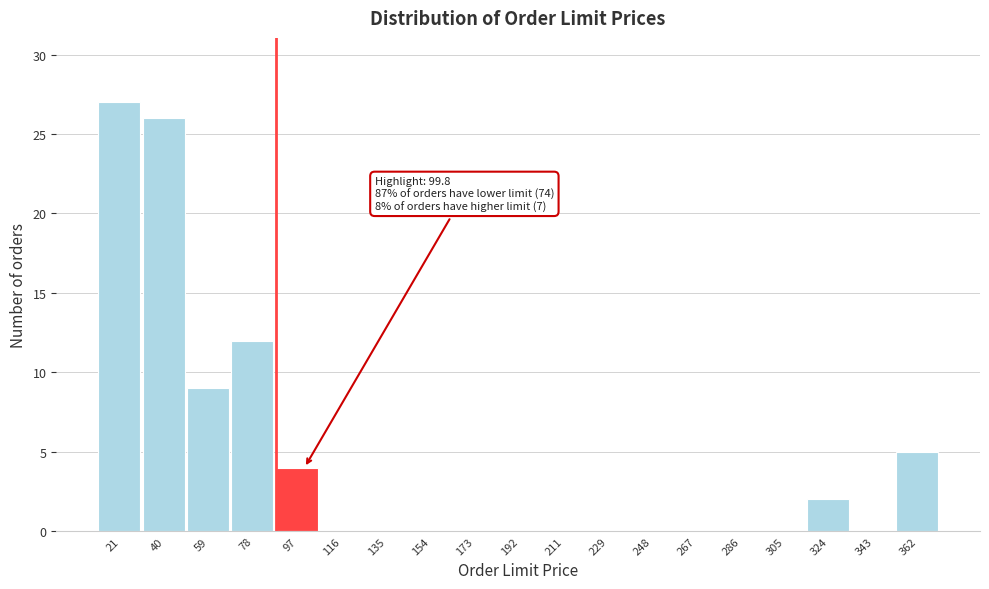

Which range on the x-axis has the tallest bar?

12 to 30